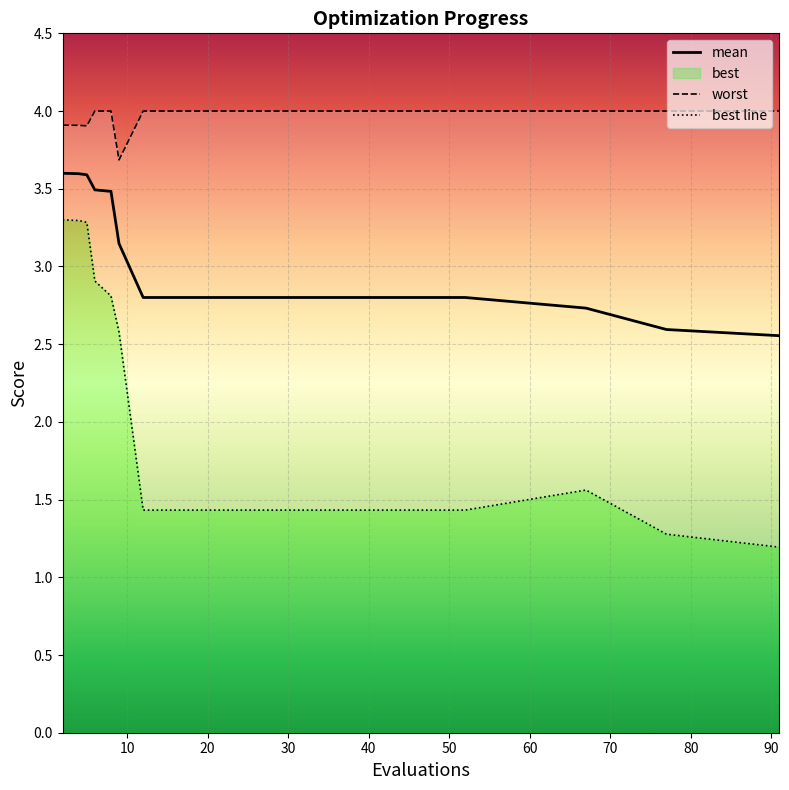

What is the minimum value shown in the chart?

1.2